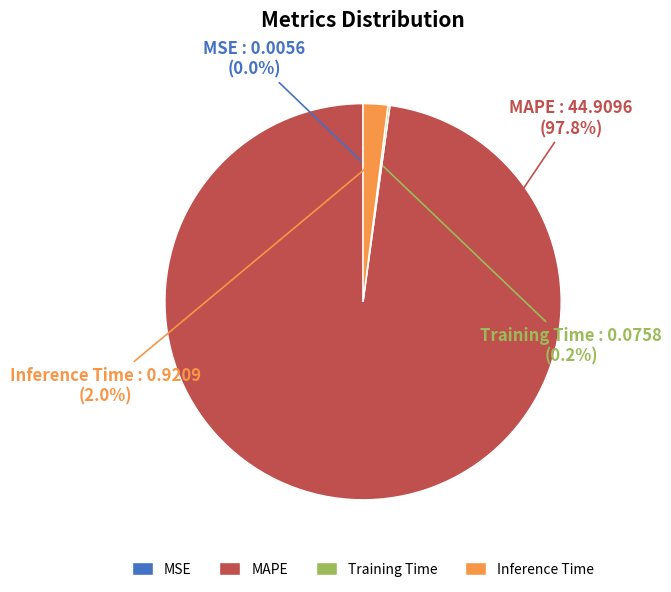

Which category has the biggest portion of the pie?

MAPE